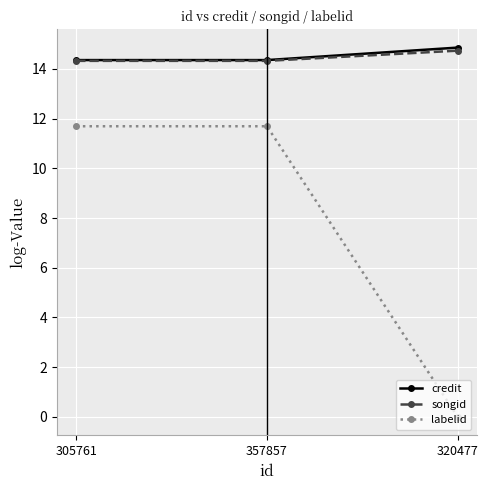

Count the number of data series in this chart.

3